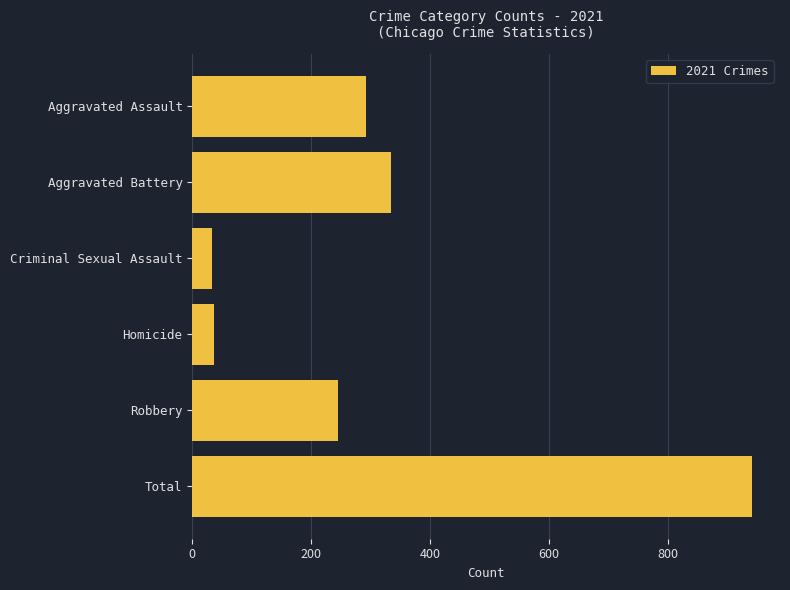

What is the difference between the maximum and minimum values?

909